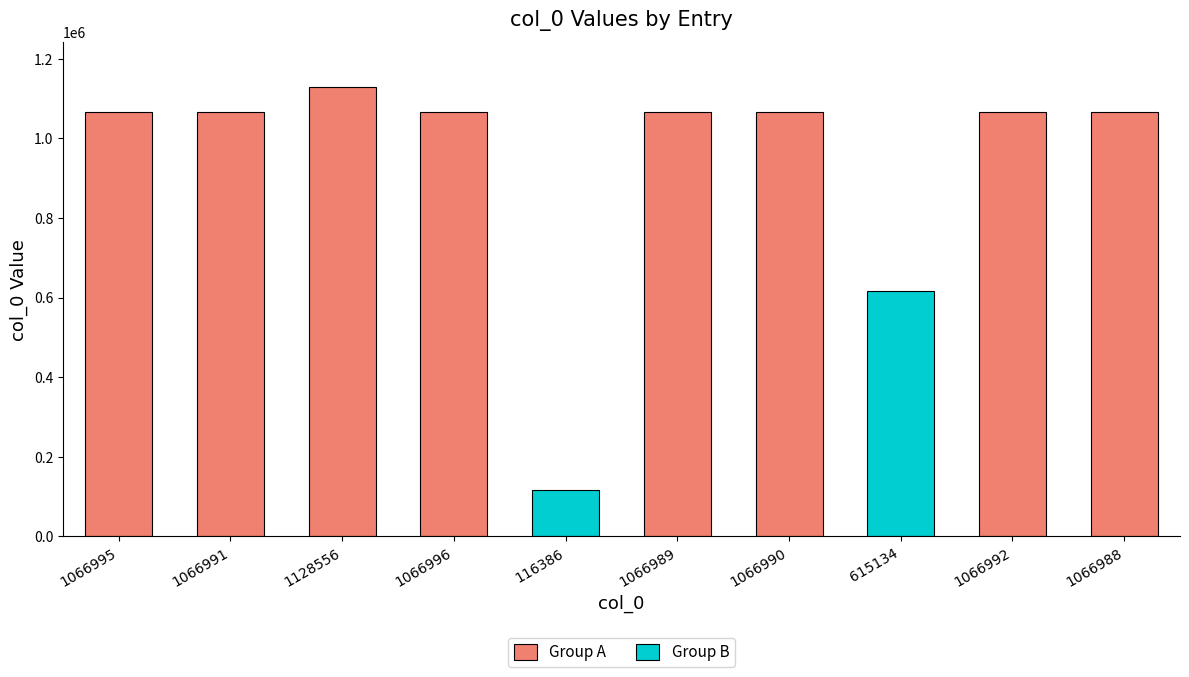

What is the difference between the maximum and minimum values?

1012170